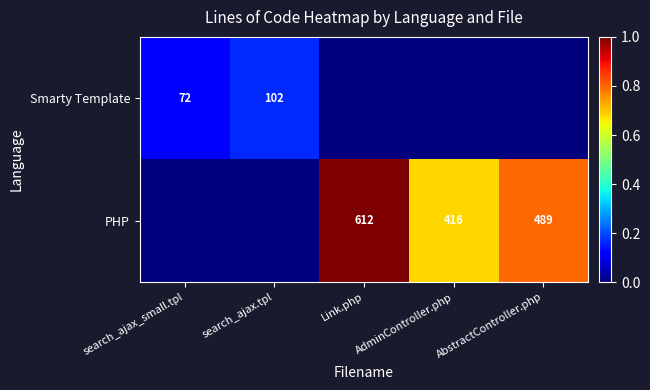

The Smarty Template series shows 102 at search_ajax.tpl. True or false?

True